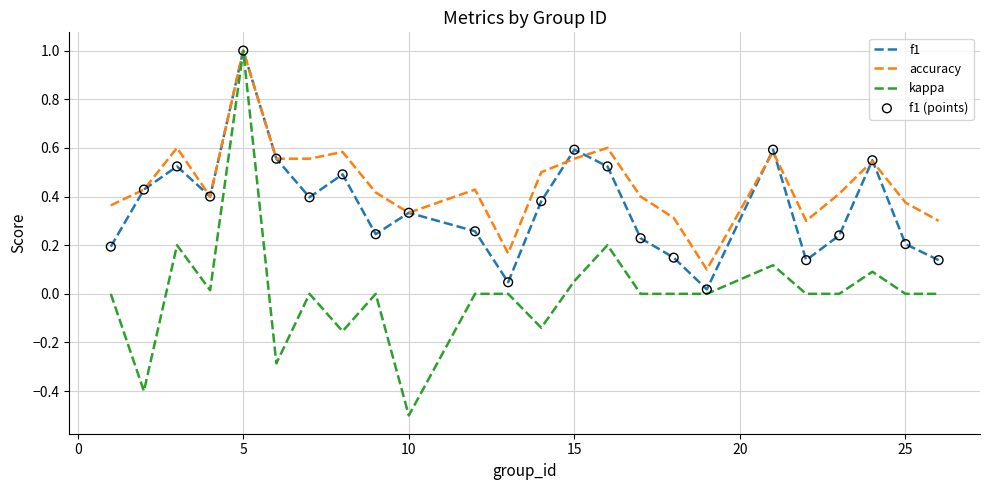

Which series has the largest range (max minus min)?

kappa